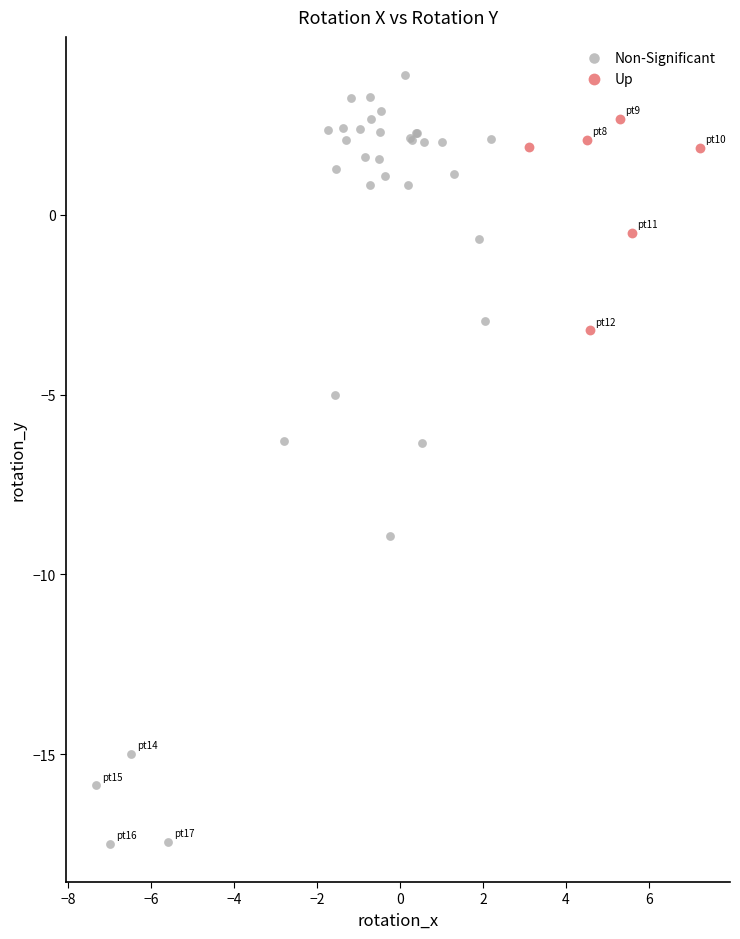

Which series has the largest Y range (max minus min)?

Non-Significant